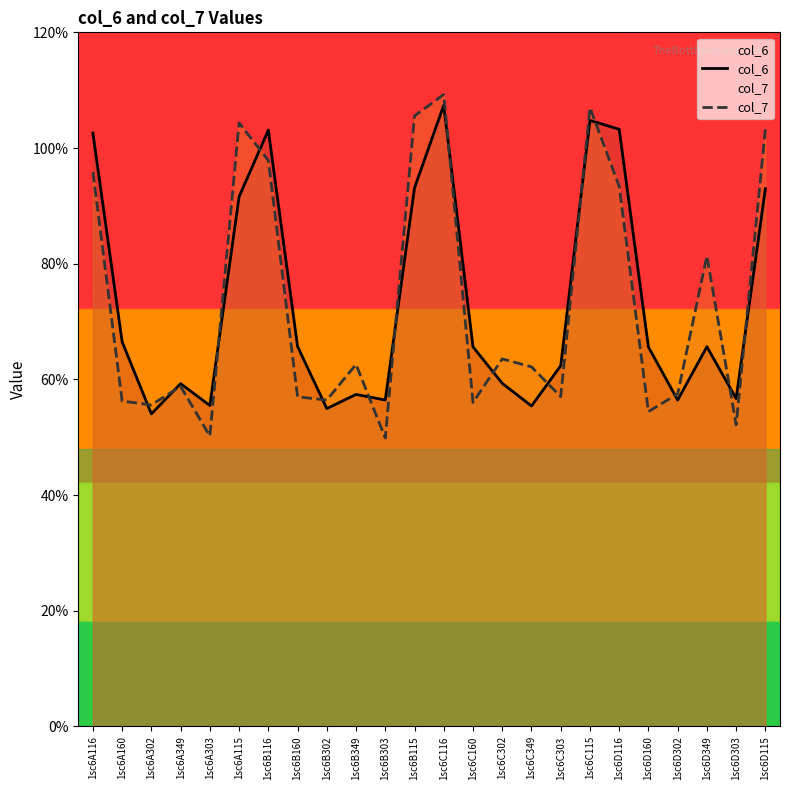

Rank the series by their maximum value, from lowest to highest.

col_6, col_7